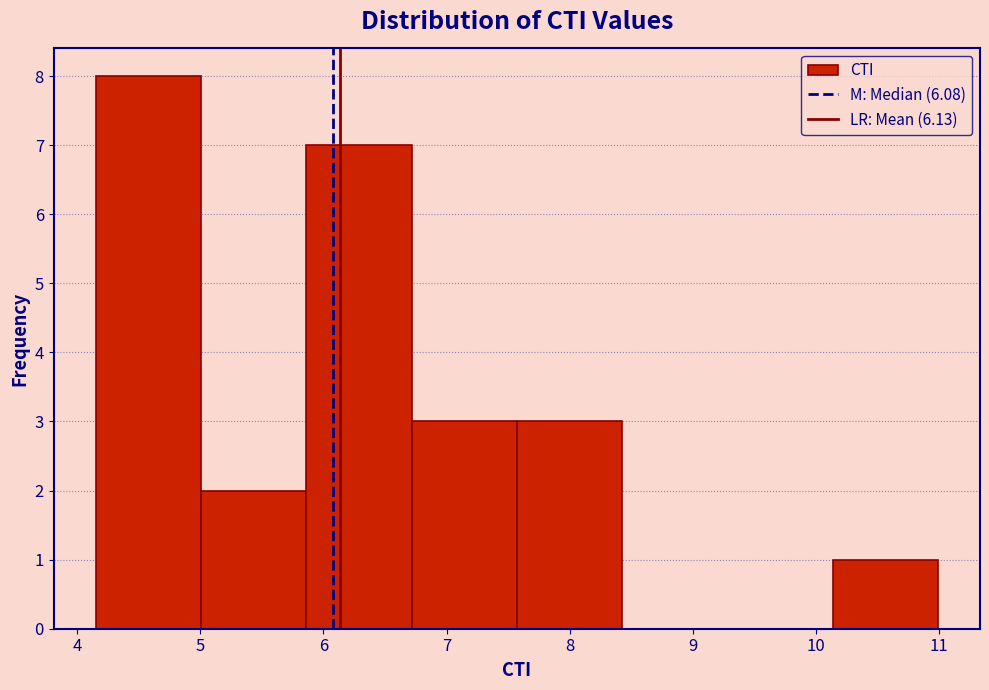

How tall is the bar that spans 5.9 to 6.7 on the x-axis? Neither the bar edges nor the heights are printed on the chart, so give them approximately, as read against the axes.

7